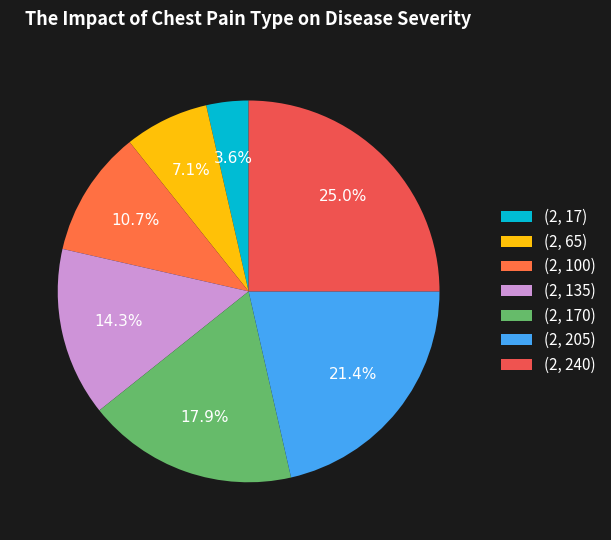

Is it true that (2, 240) is 17% of the pie?

False